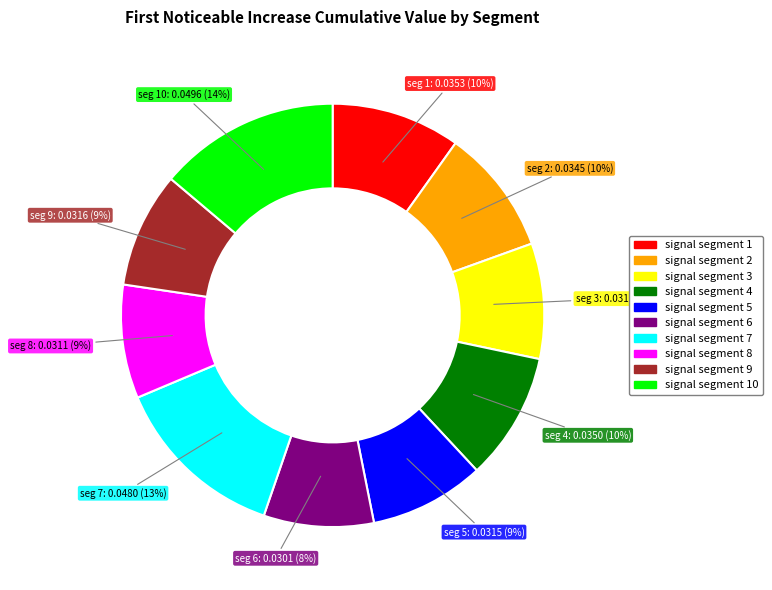

To the nearest percent, what is the average slice percentage?

10%